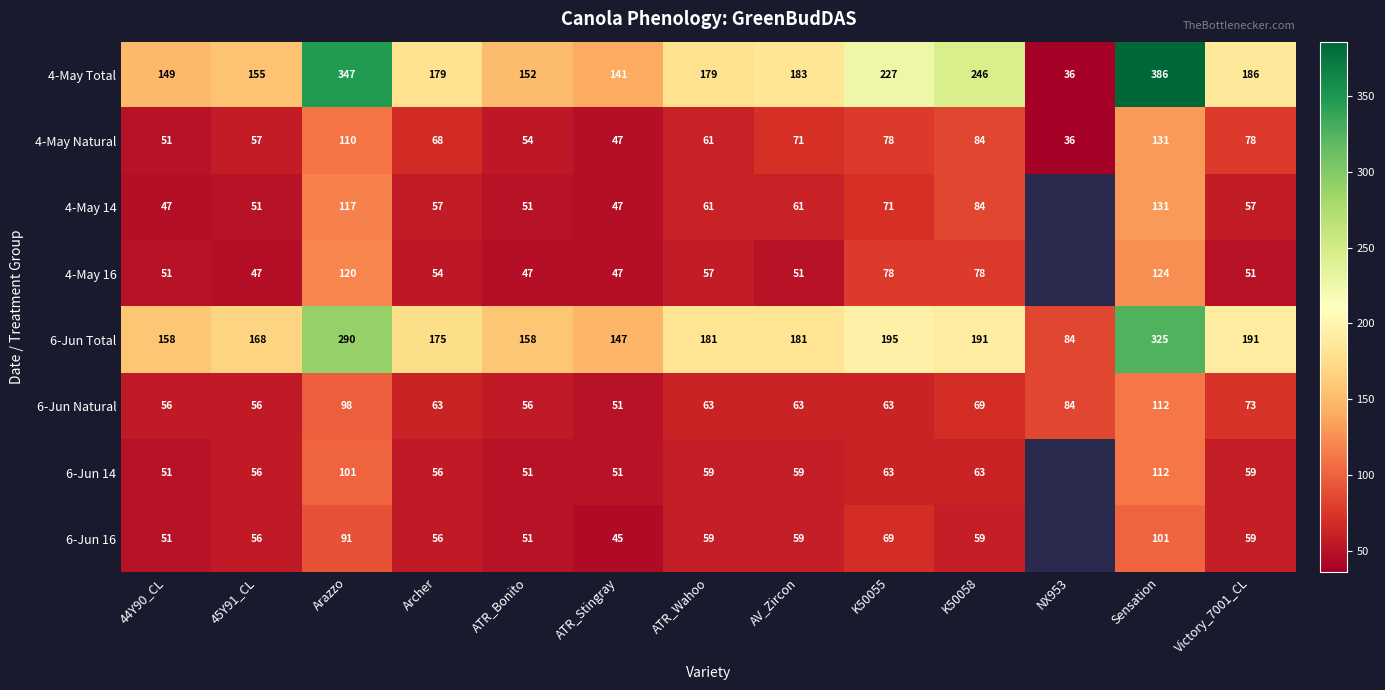

What is the difference between the 6-Jun 16 values at ATR_Wahoo and Sensation?

42